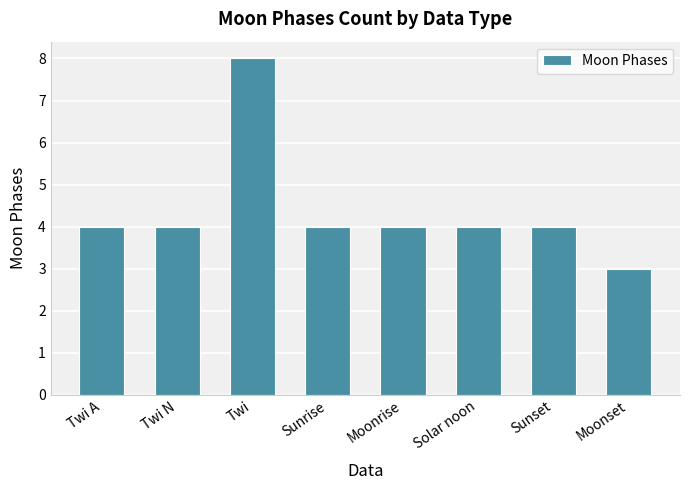

How many values are between 4 and 5?

6